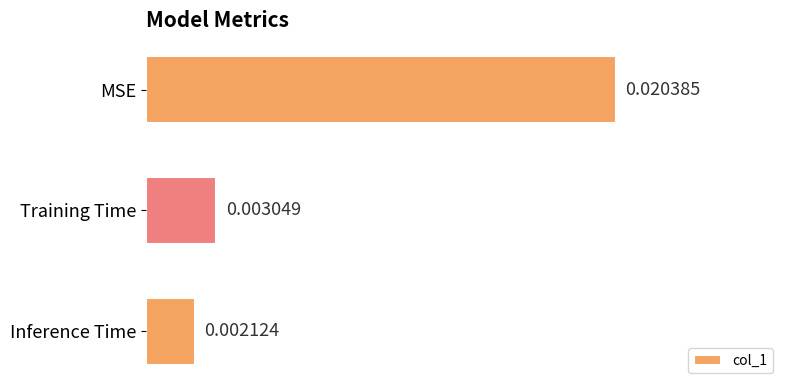

What is the label of the 1st bar from the bottom?

Inference Time